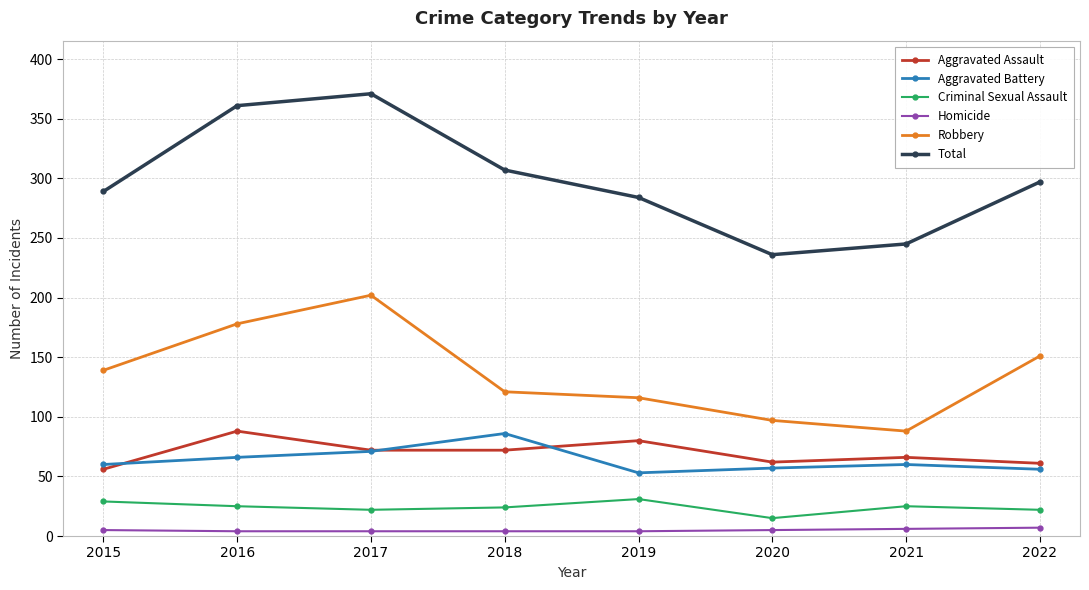

Is this an area chart (filled region under the line)?

No